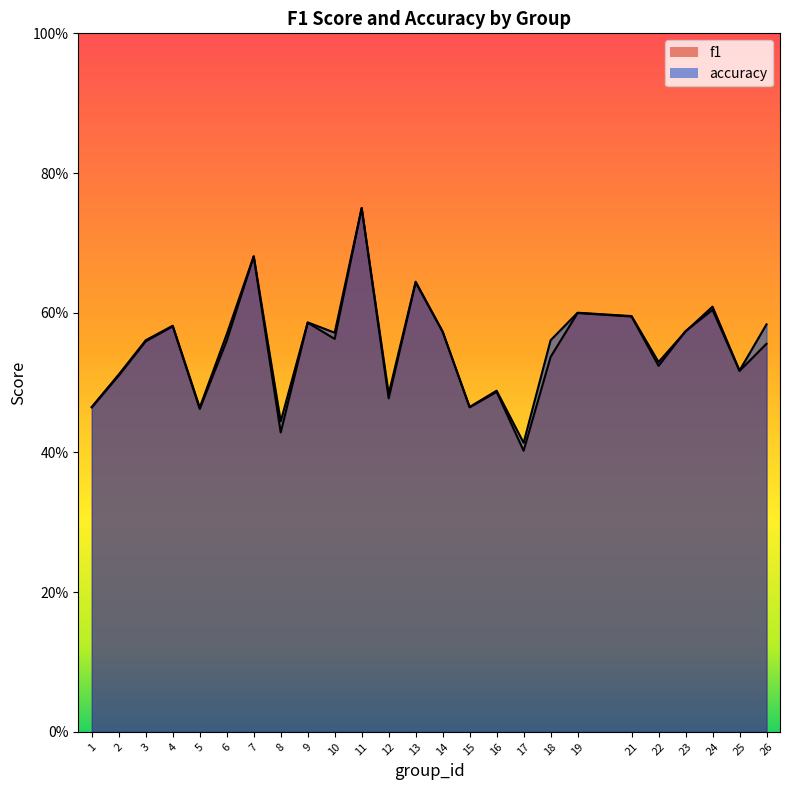

Which series changed the most between 1 and 18?

accuracy